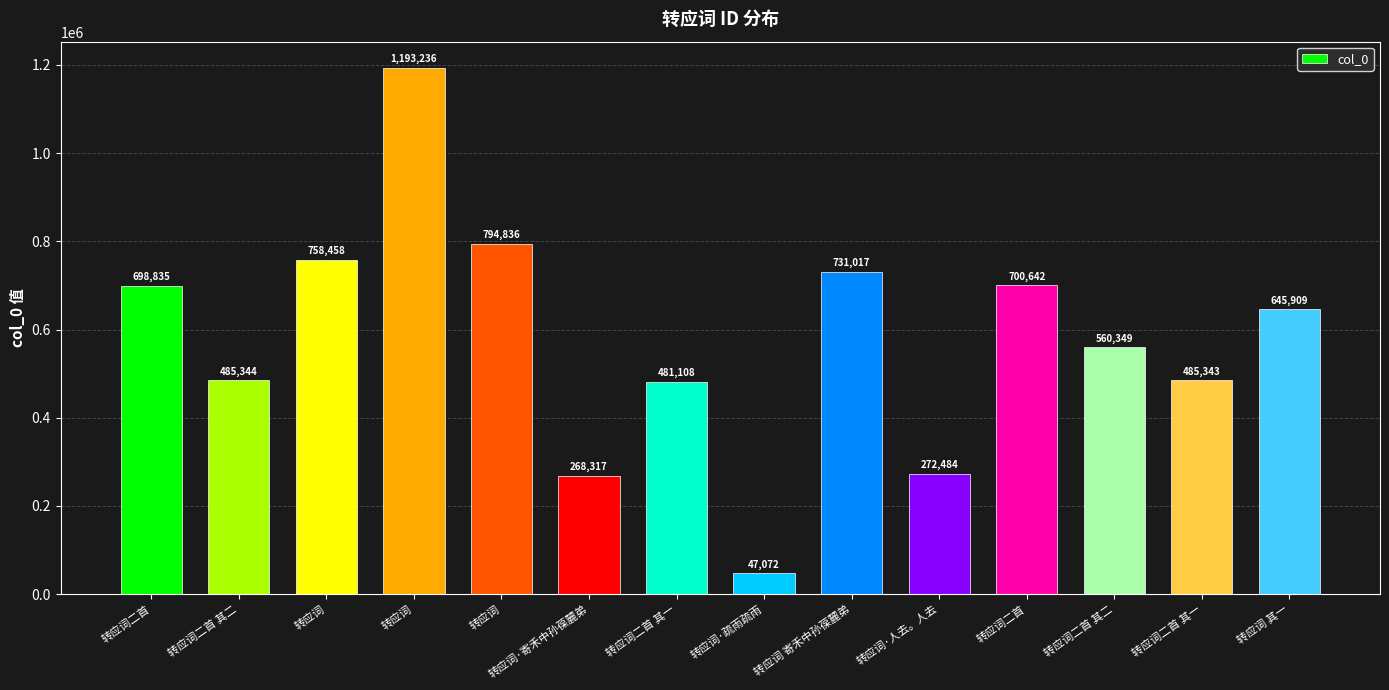

Is it true that the value at 转应词二首 其二 is 560349?

True